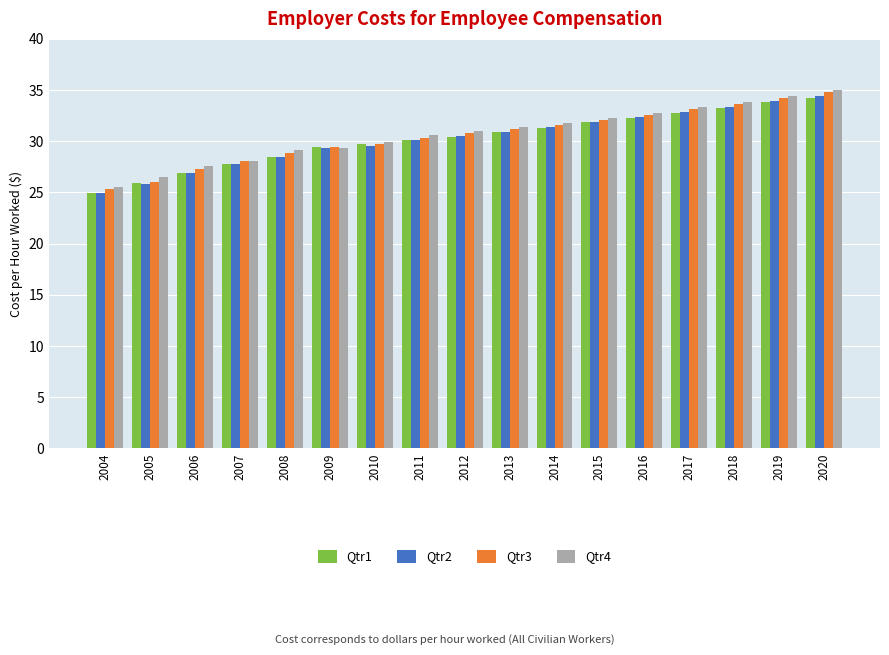

How many data points does each series have?

17